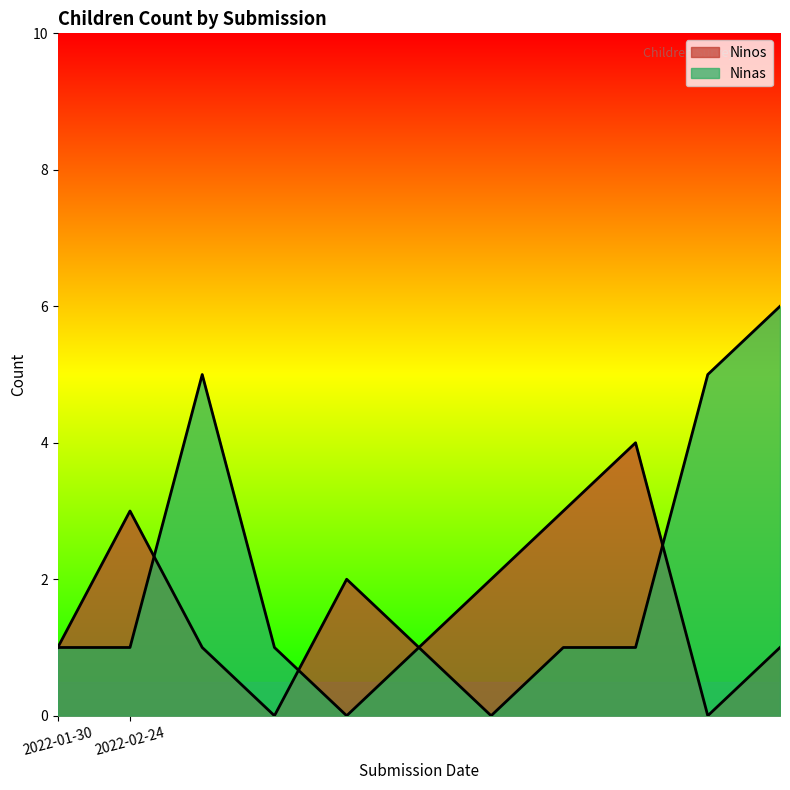

Where does the Ninos series first go above 1?

2022-02-24